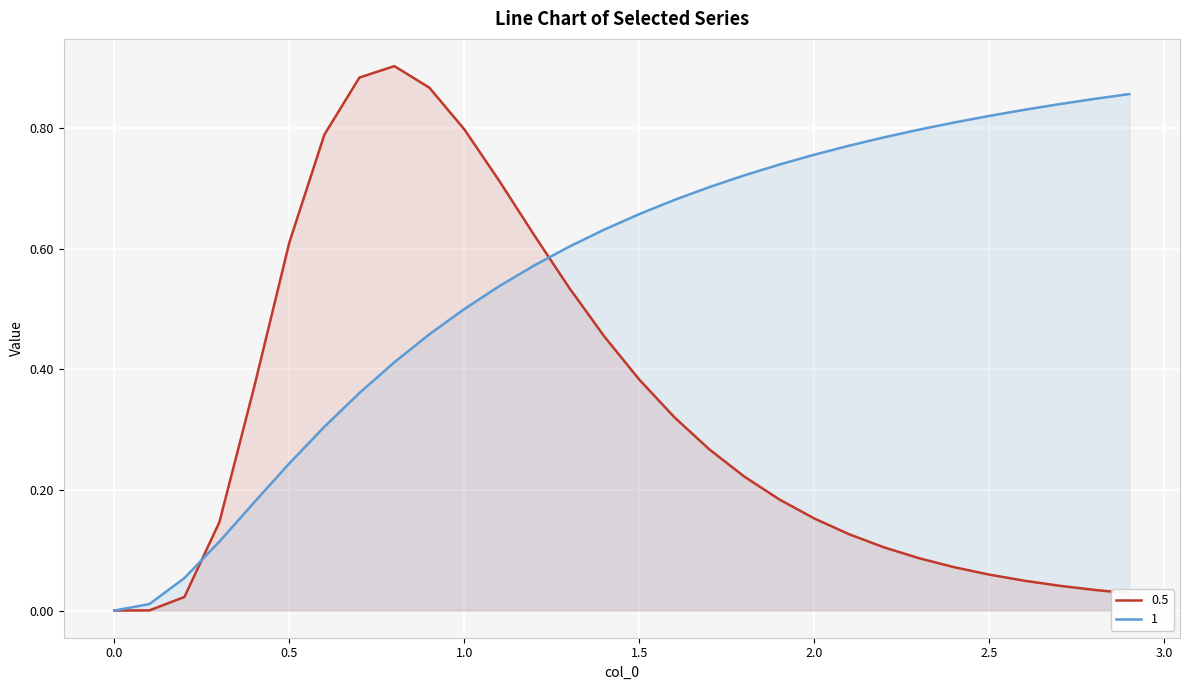

What is the sum of all 0.5 values?

9.8